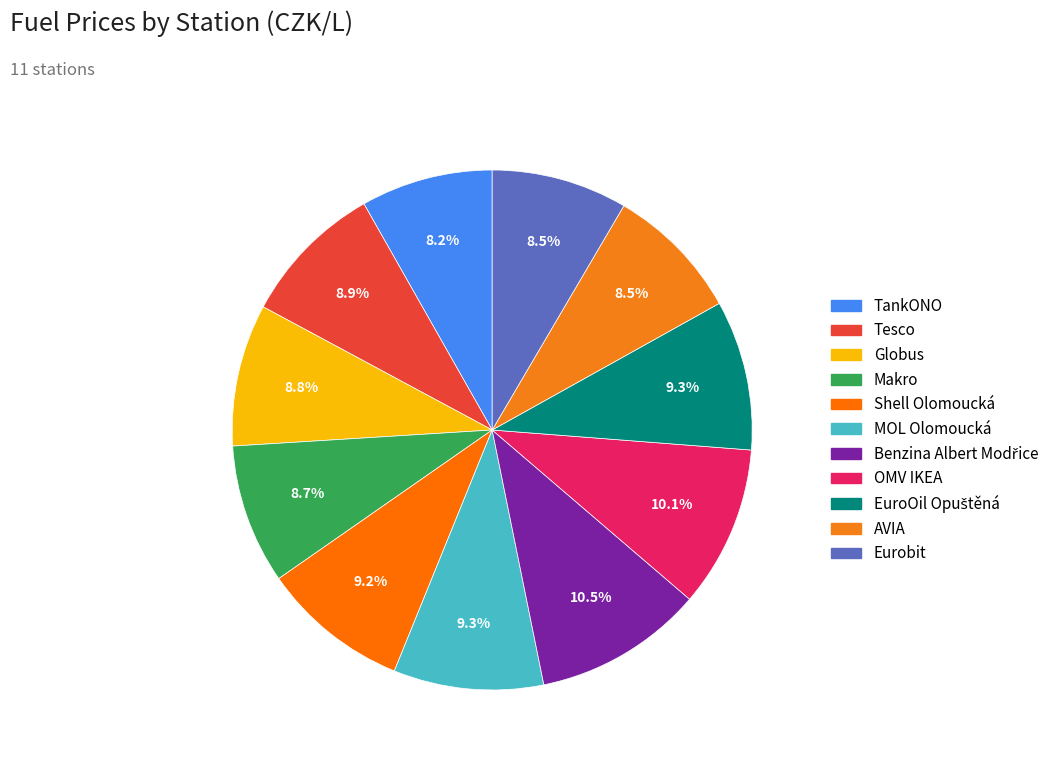

Count the number of slices in the pie.

11